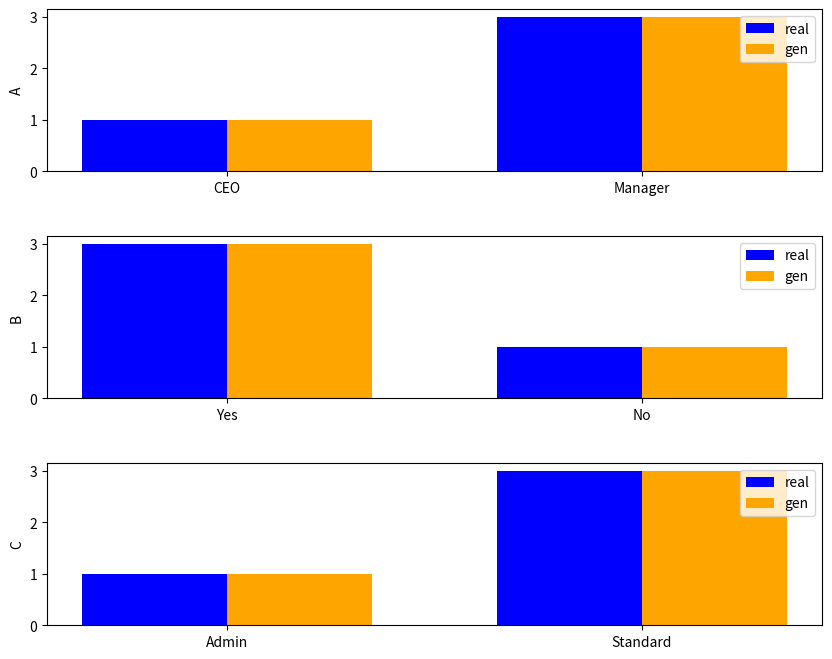

How many data points in gen are less than 3?

1